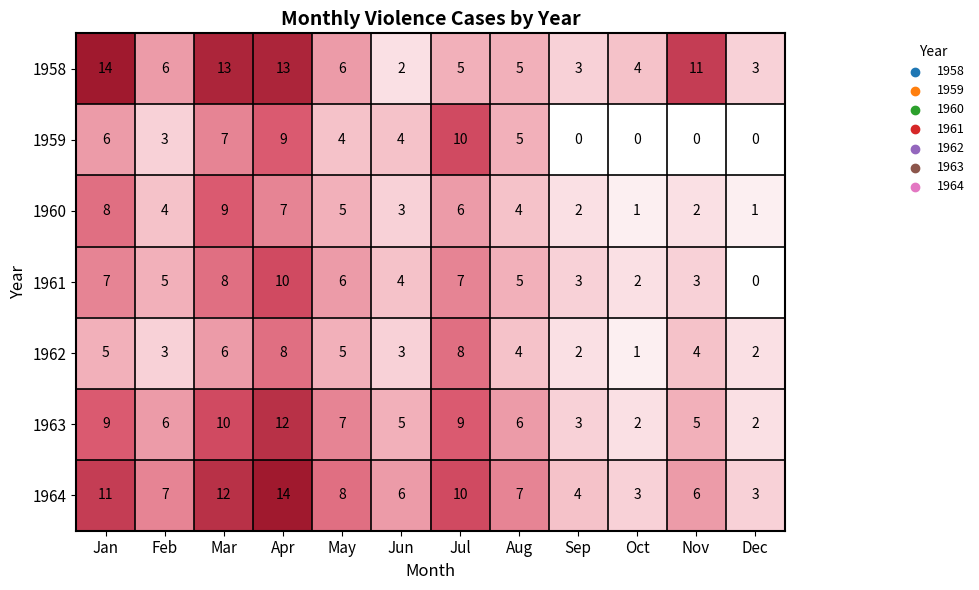

Where is 1959 nearest to the value 5?

Aug